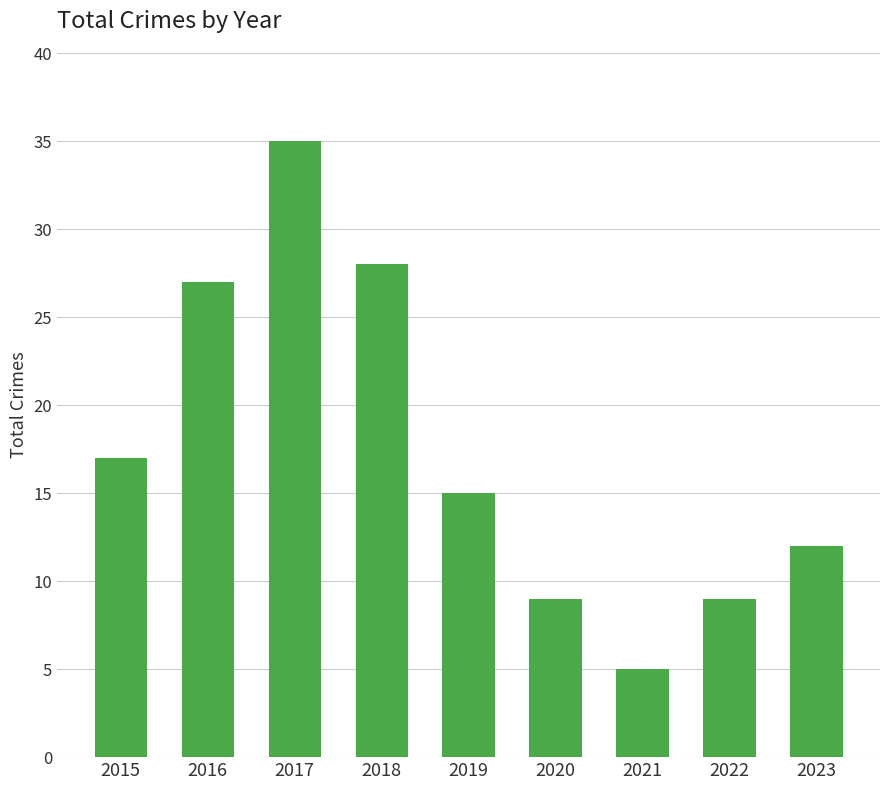

What is the minimum value shown in the chart?

5